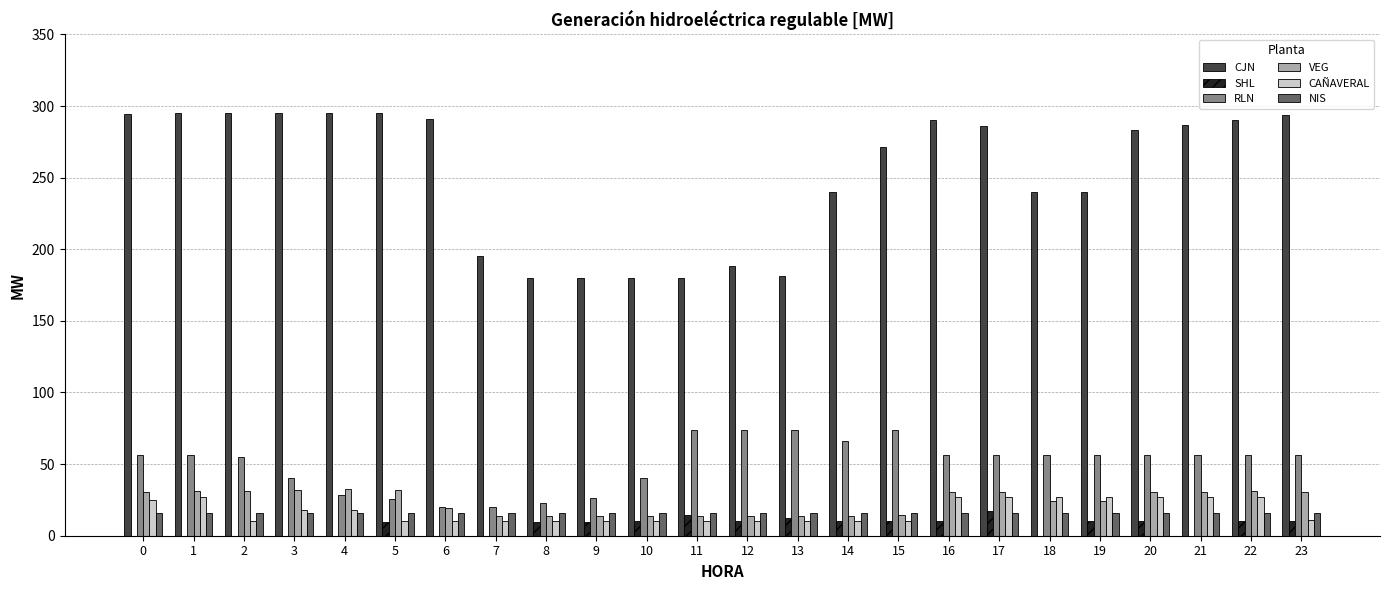

Is it true that NIS equals 16.0 at 19?

True